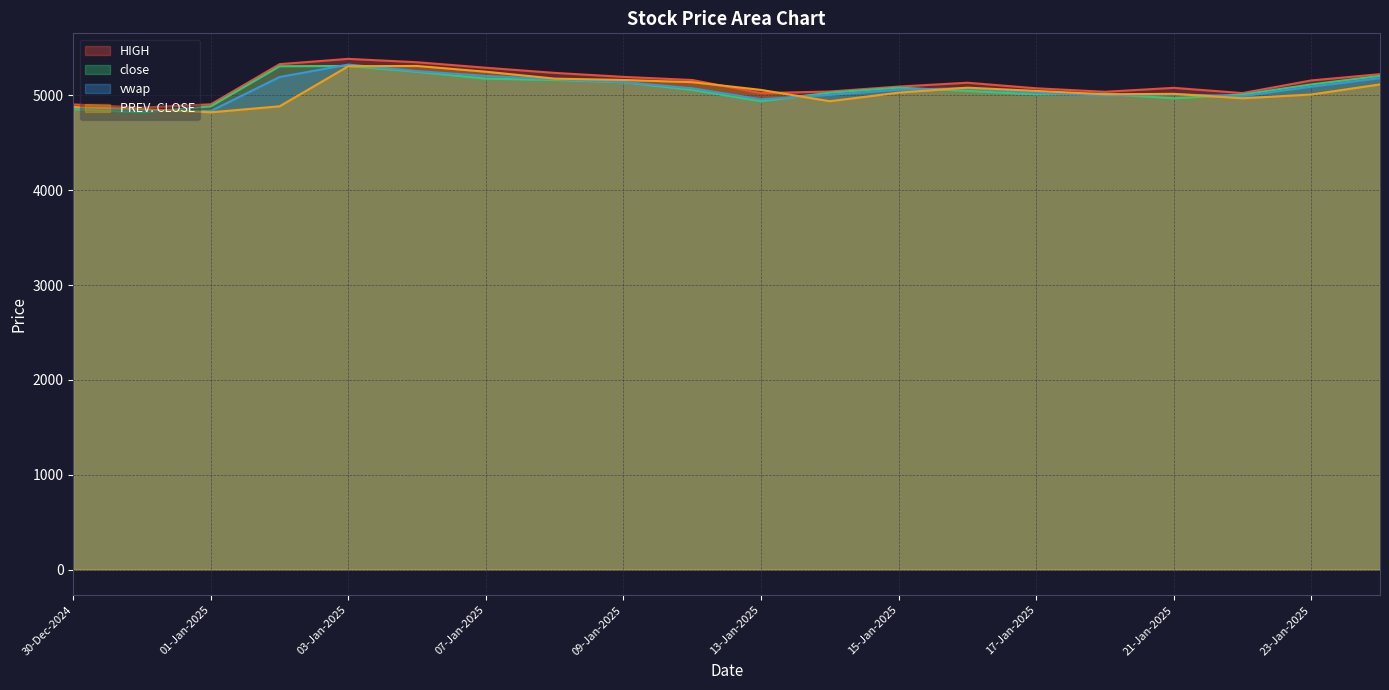

Reading right to left, extract all data points from this chart.

HIGH: 30-Dec-2024=4904.9	31-Dec-2024=4872.4	01-Jan-2025=4906.4	02-Jan-2025=5330.0	03-Jan-2025=5385.7	06-Jan-2025=5350.0	07-Jan-2025=5292.0	08-Jan-2025=5237.9	09-Jan-2025=5195.9	10-Jan-2025=5162.7	13-Jan-2025=5024.2	14-Jan-2025=5041.4	15-Jan-2025=5093.4	16-Jan-2025=5134.1	17-Jan-2025=5075.4	20-Jan-2025=5038.4	21-Jan-2025=5080.0	22-Jan-2025=5025.0	23-Jan-2025=5158.0	24-Jan-2025=5224.5
close: 30-Dec-2024=4855.8	31-Dec-2024=4821.9	01-Jan-2025=4885.3	02-Jan-2025=5308.1	03-Jan-2025=5310.8	06-Jan-2025=5250.1	07-Jan-2025=5177.3	08-Jan-2025=5163.2	09-Jan-2025=5139.9	10-Jan-2025=5058.4	13-Jan-2025=4939.1	14-Jan-2025=5029.6	15-Jan-2025=5081.9	16-Jan-2025=5047.8	17-Jan-2025=5012.3	20-Jan-2025=5016.8	21-Jan-2025=4969.9	22-Jan-2025=5009.7	23-Jan-2025=5116.2	24-Jan-2025=5206.3
vwap: 30-Dec-2024=4870.9	31-Dec-2024=4839.8	01-Jan-2025=4835.9	02-Jan-2025=5194.5	03-Jan-2025=5325.7	06-Jan-2025=5257.0	07-Jan-2025=5205.6	08-Jan-2025=5171.5	09-Jan-2025=5140.8	10-Jan-2025=5075.7	13-Jan-2025=4958.8	14-Jan-2025=5006.4	15-Jan-2025=5060.7	16-Jan-2025=5075.6	17-Jan-2025=5027.9	20-Jan-2025=4998.9	21-Jan-2025=5011.1	22-Jan-2025=4992.5	23-Jan-2025=5092.5	24-Jan-2025=5182.7
PREV. CLOSE: 30-Dec-2024=4876.9	31-Dec-2024=4855.8	01-Jan-2025=4821.9	02-Jan-2025=4885.3	03-Jan-2025=5308.1	06-Jan-2025=5310.8	07-Jan-2025=5250.1	08-Jan-2025=5177.3	09-Jan-2025=5163.2	10-Jan-2025=5139.9	13-Jan-2025=5058.4	14-Jan-2025=4939.1	15-Jan-2025=5029.6	16-Jan-2025=5081.9	17-Jan-2025=5047.8	20-Jan-2025=5012.3	21-Jan-2025=5016.8	22-Jan-2025=4969.9	23-Jan-2025=5009.7	24-Jan-2025=5116.2